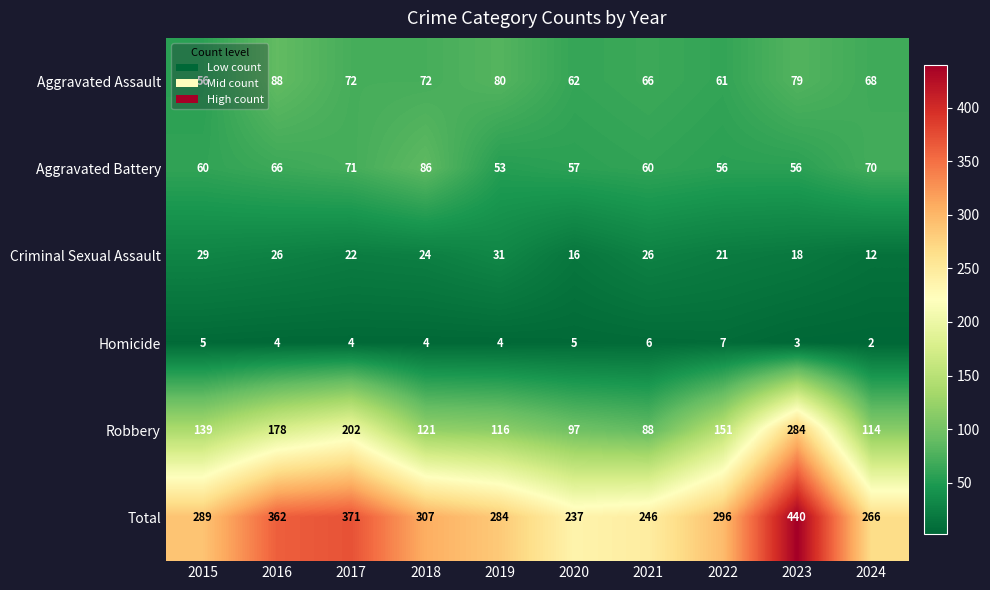

Which series has the largest total across all categories?

Total